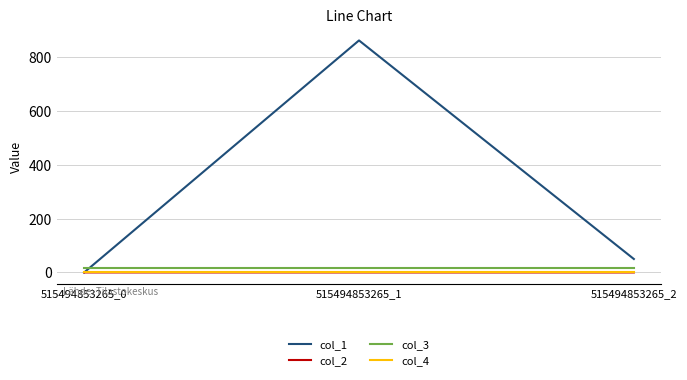

What is the greatest value displayed?

862.8